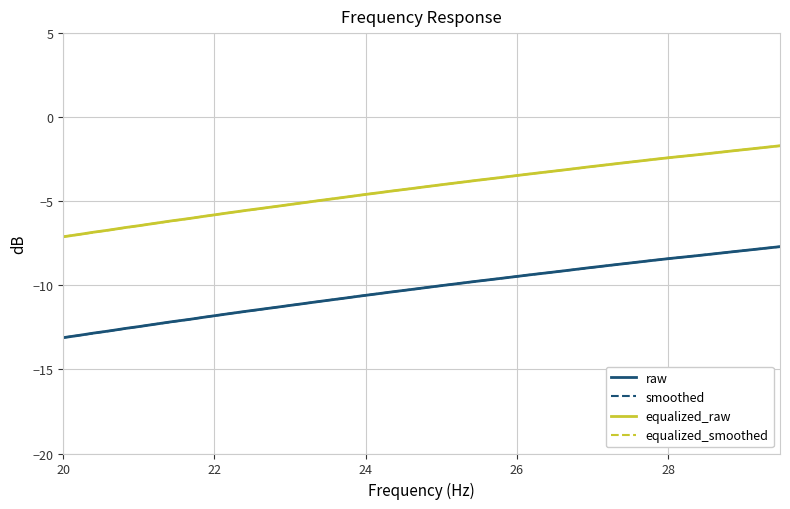

What is the lowest value of the equalized_raw series?

-7.1